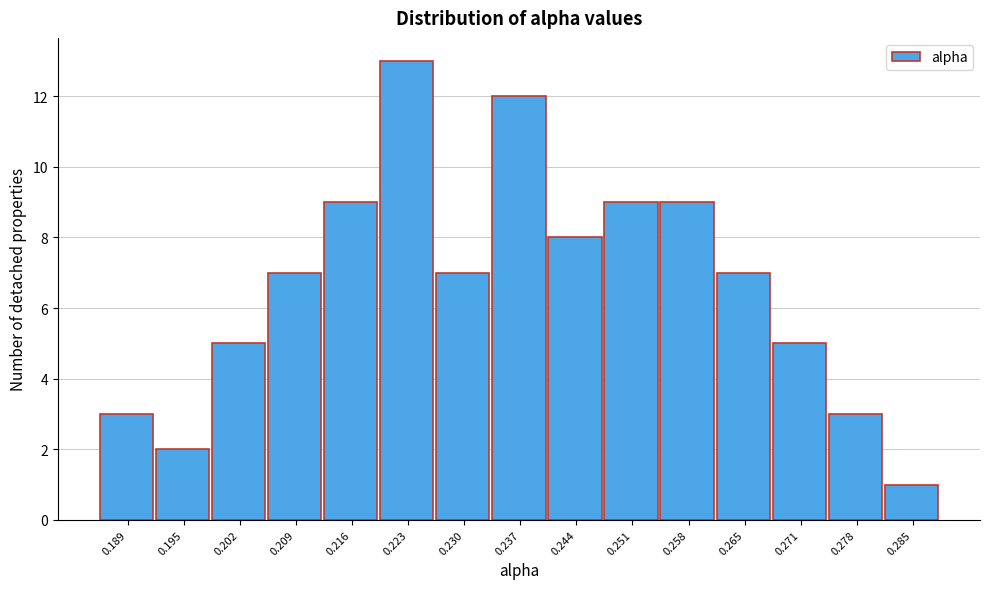

How tall is the bar that spans 0.240 to 0.247 on the x-axis? Neither the bar edges nor the heights are printed on the chart, so give them approximately, as read against the axes.

8